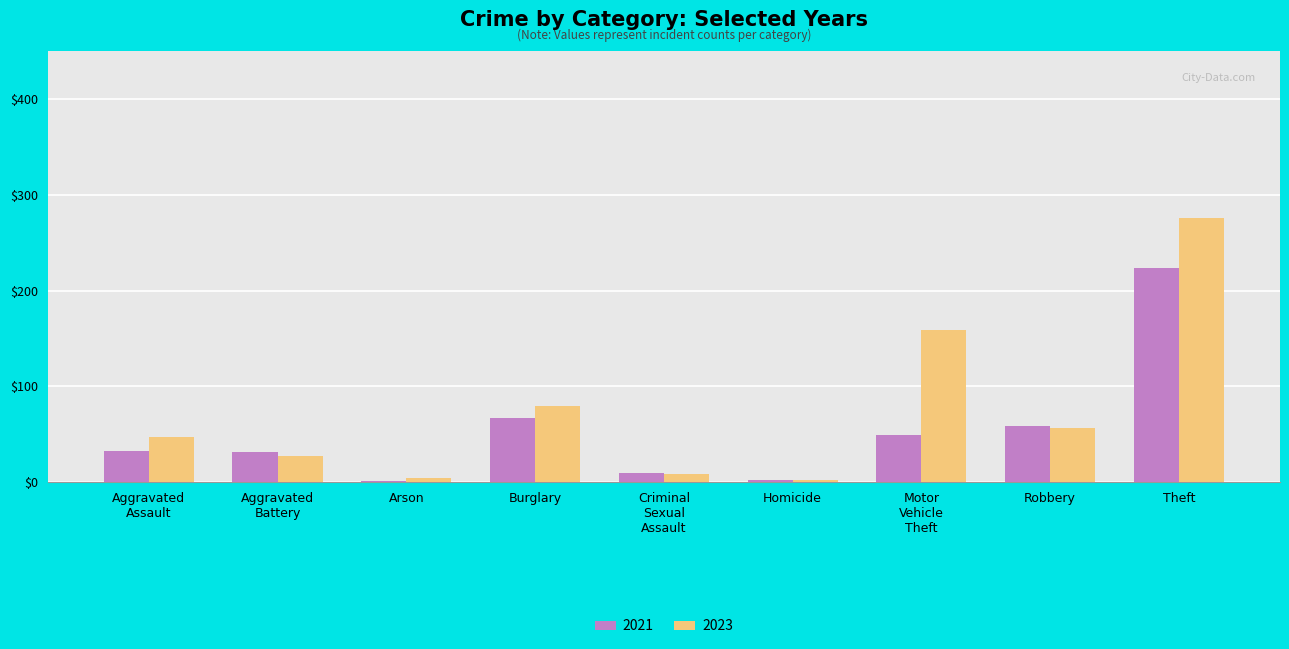

What is the spread (max minus min) of values at Robbery?

3